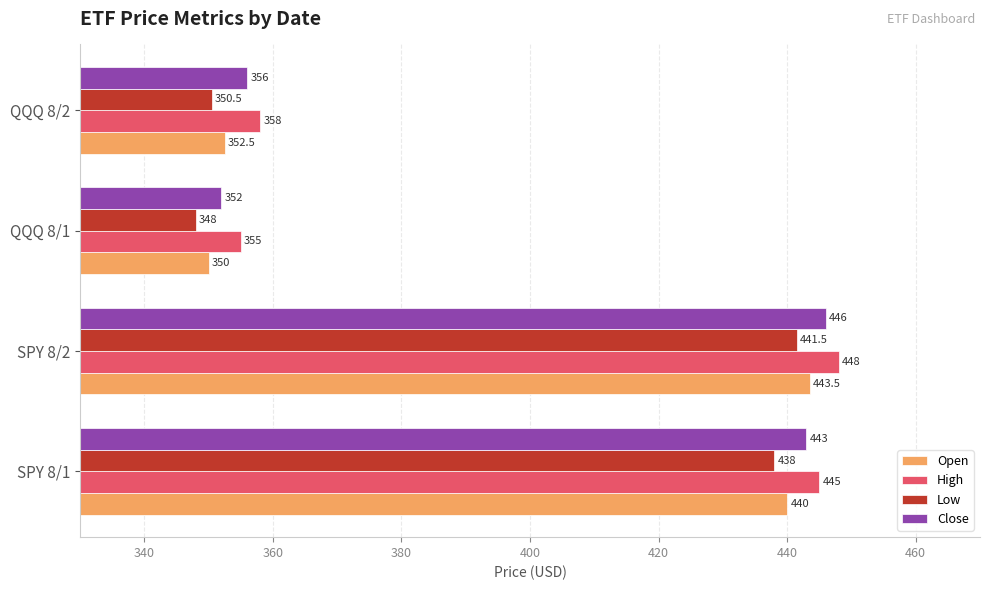

What is the difference between the maximum and minimum values in the High series?

93.0